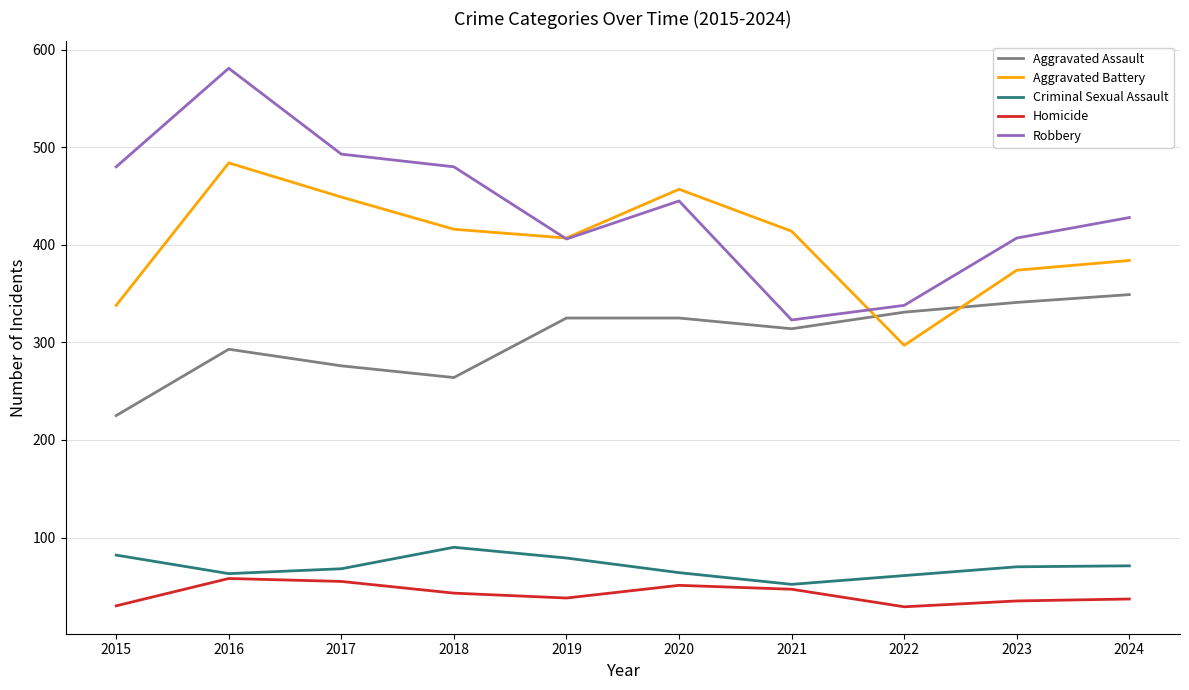

At which label does Criminal Sexual Assault first exceed 70?

2015